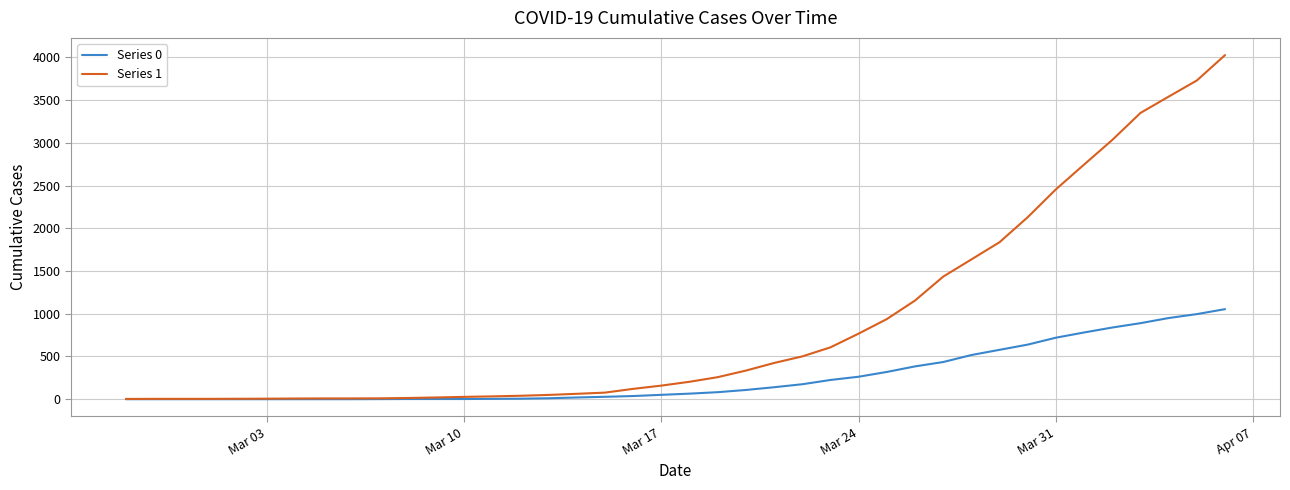

Which series has the largest range (max minus min)?

Series 1